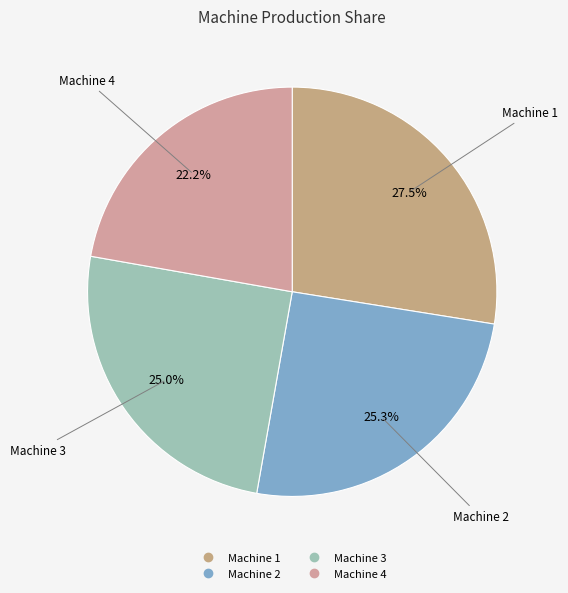

Is there any slice that represents more than half of the pie?

No